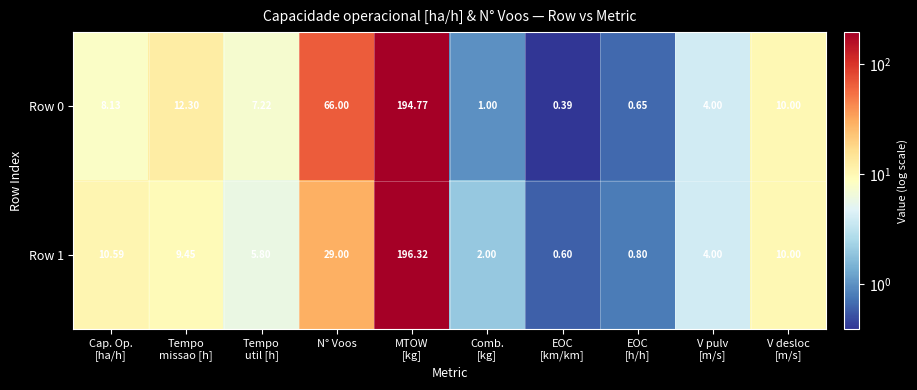

Where is Row 0 nearest to the value 97?

N° Voos